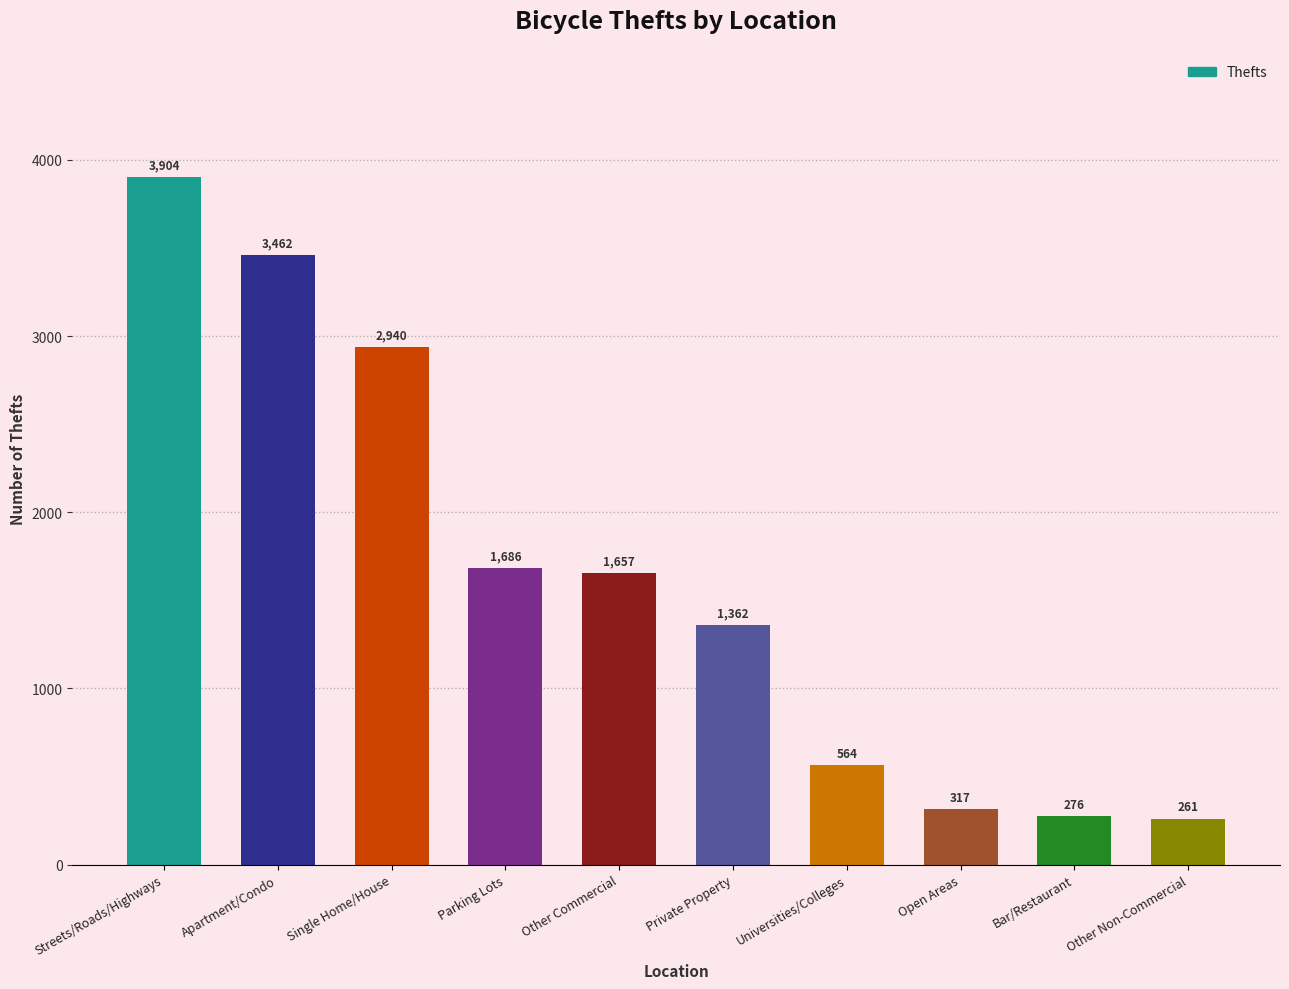

What is the maximum value shown in the chart?

3904